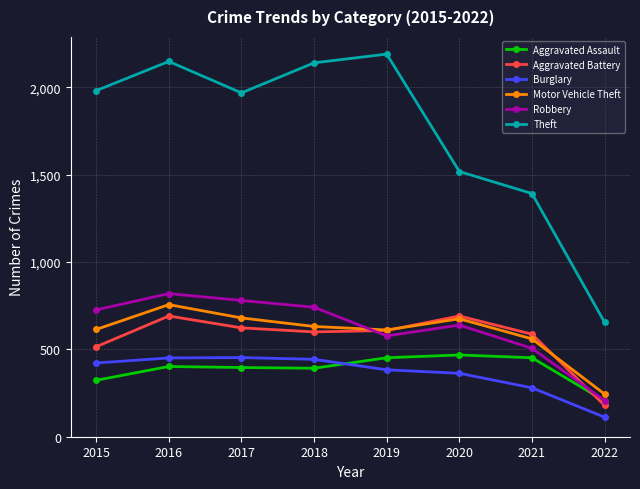

What is the average value of the Aggravated Battery series?

562